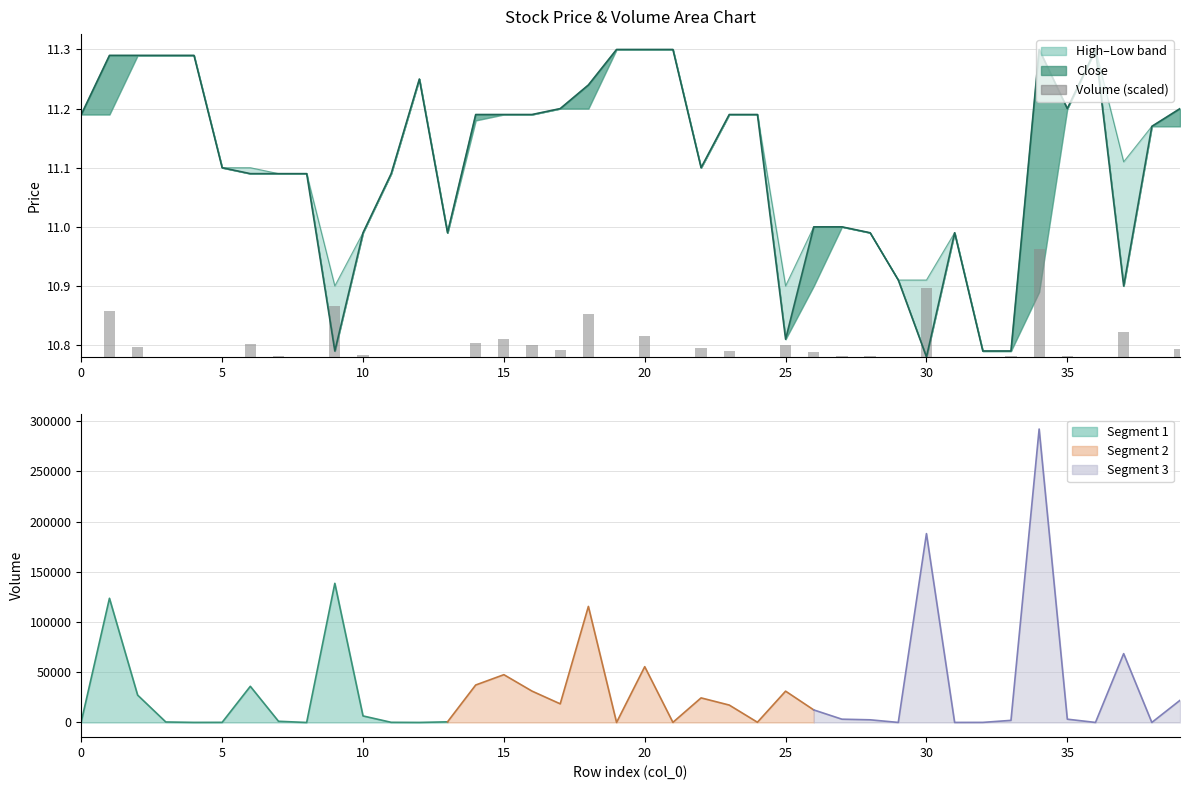

True or false: the data shows 0.0 at 20.

False